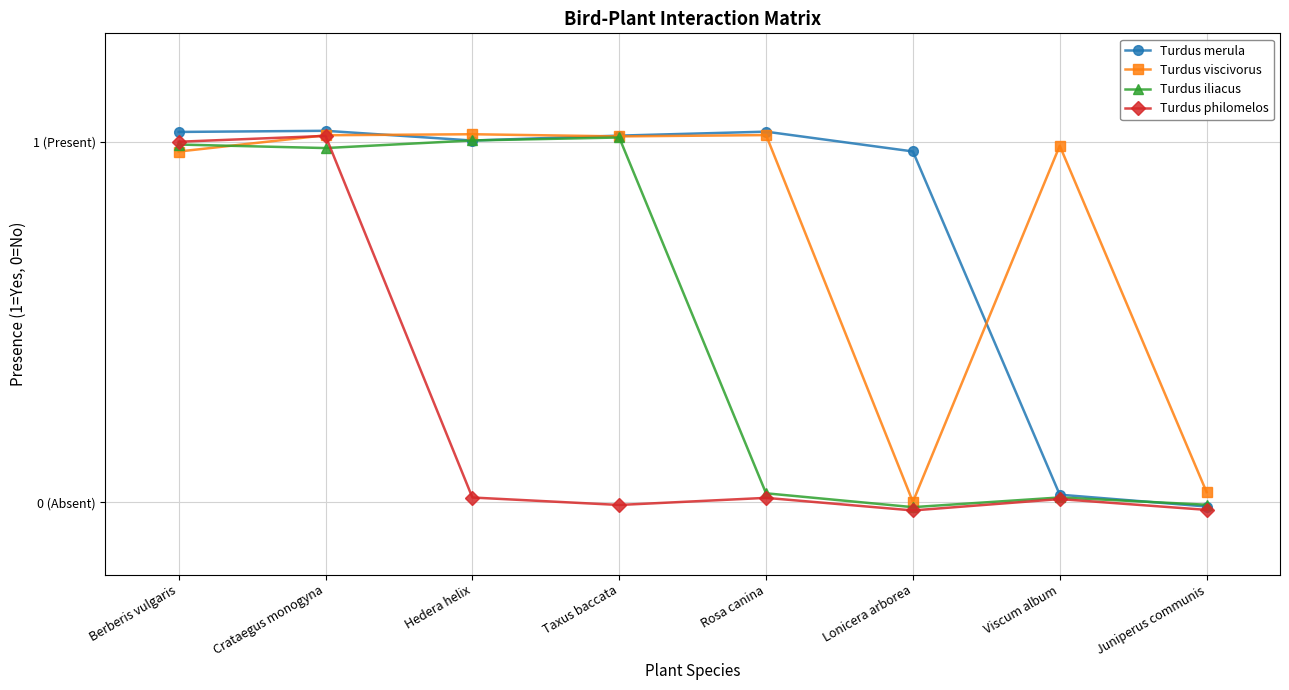

At which category does the chart reach its minimum across all series?

Lonicera arborea